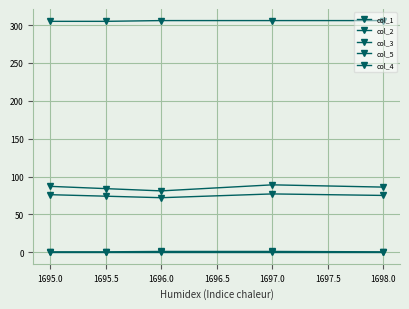

How many categories are shown in the chart?

5